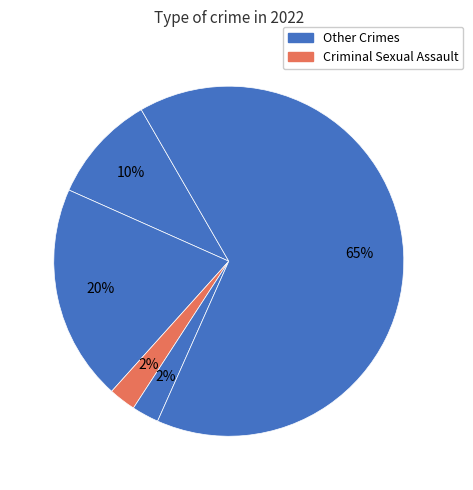

Count the number of slices in the pie.

5